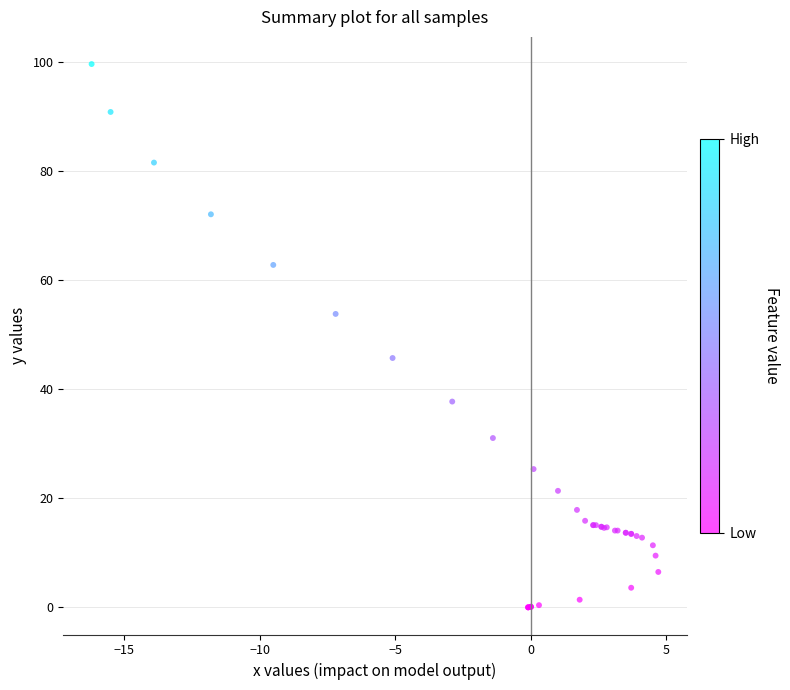

What Y value in the scatter plot is closest to 49?

45.7